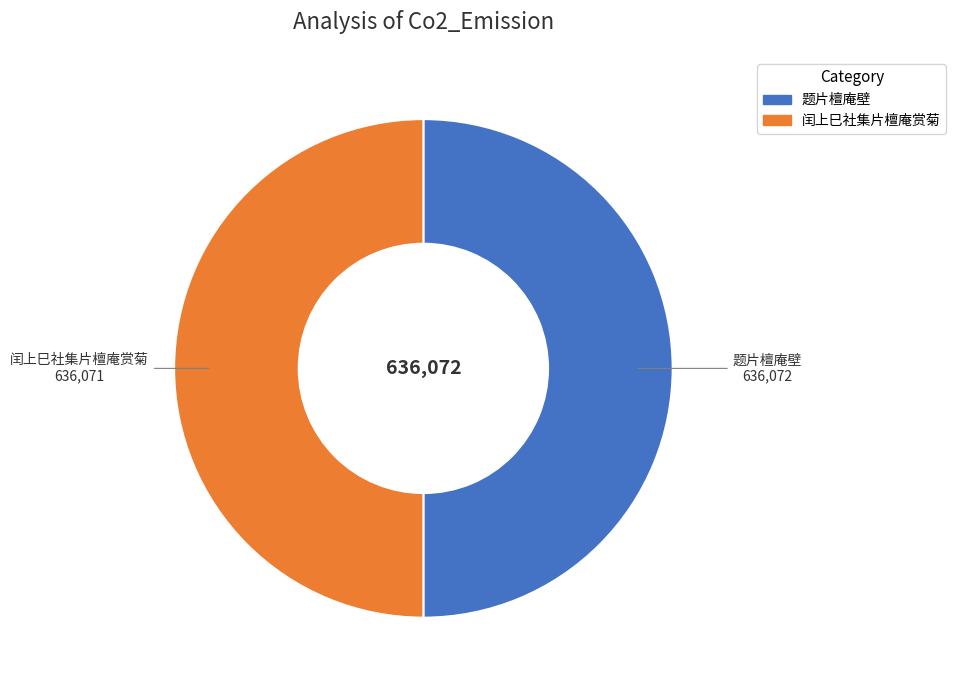

Approximately how many times larger is the value at 题片檀庵壁 compared to 闰上巳社集片檀庵赏菊?

1.0